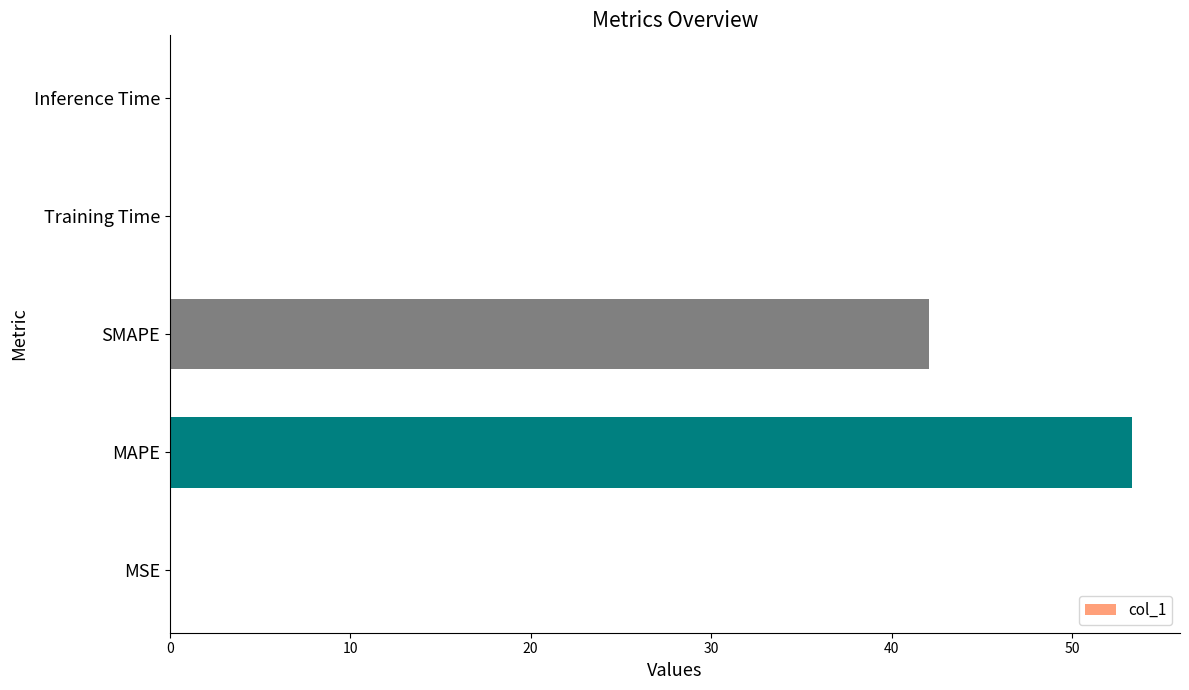

Is it true that the value at Training Time is 0.0?

True